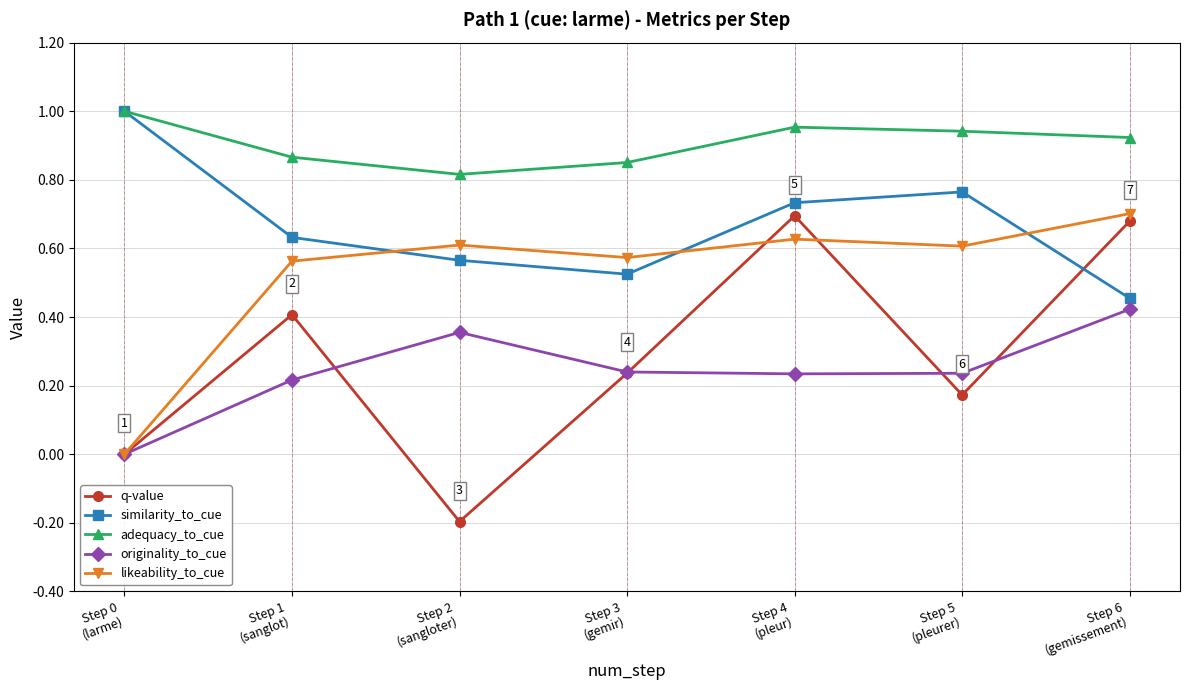

What is the label of the 3rd point from the left?

Step 2
(sangloter)